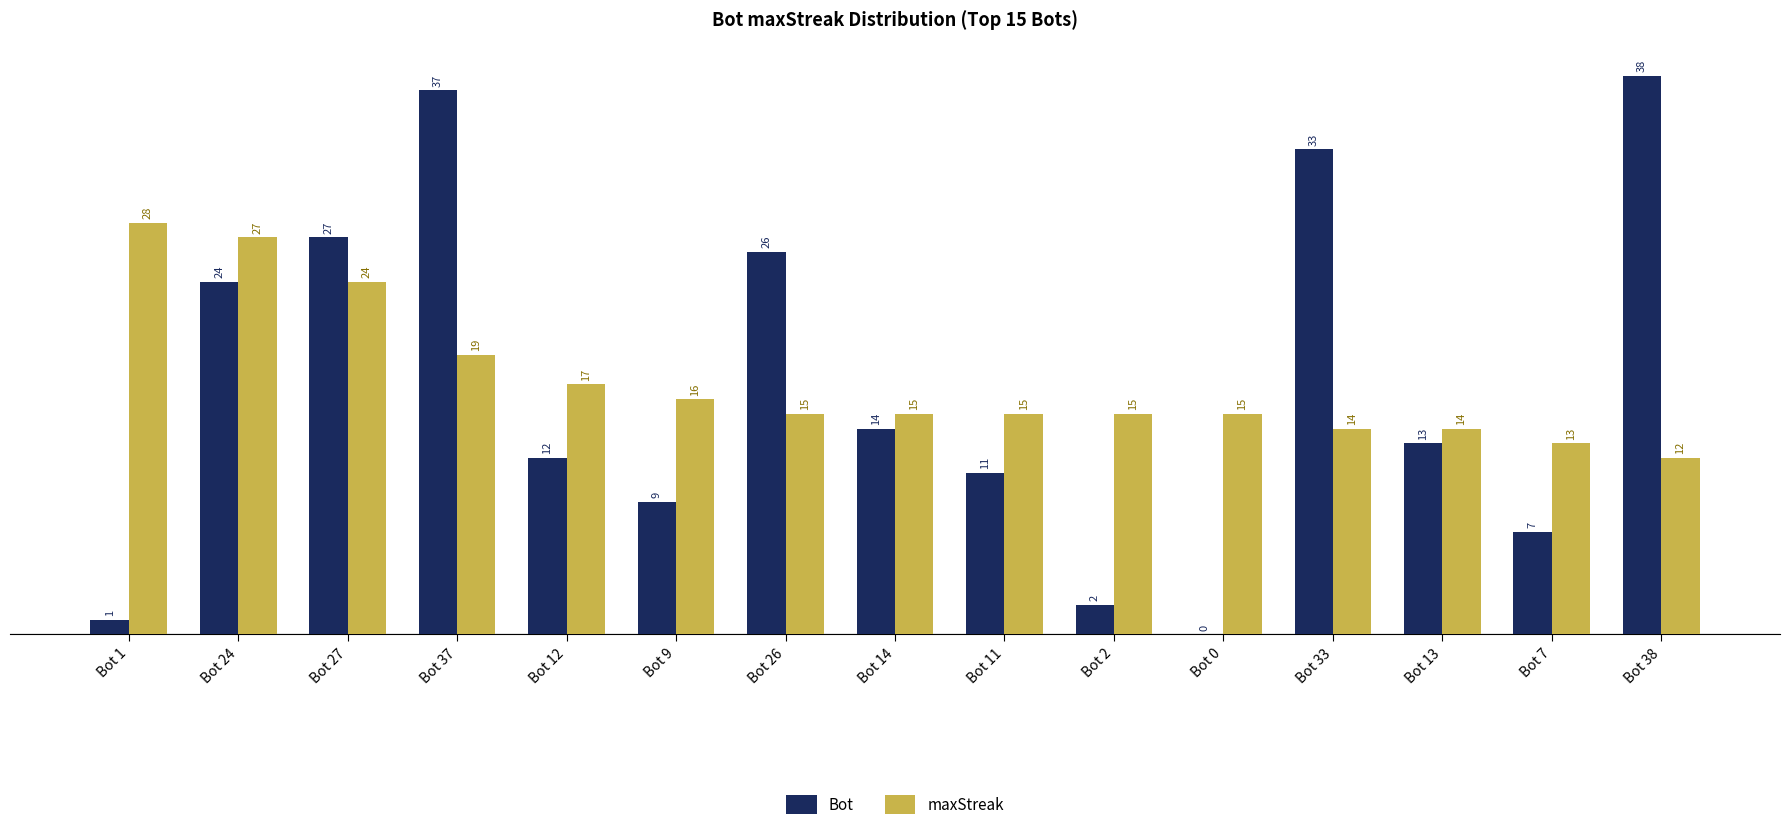

The maxStreak series shows 15 at Bot 0. True or false?

True